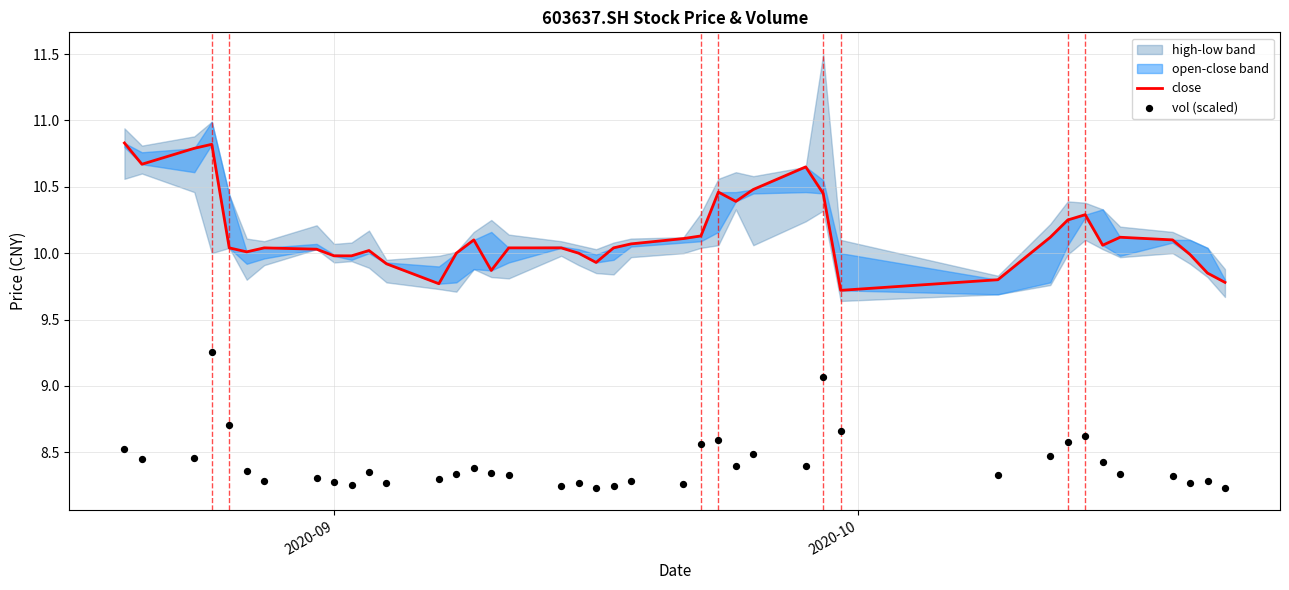

Is the value of vol (scaled) at 37 greater than the value of close at 24?

No